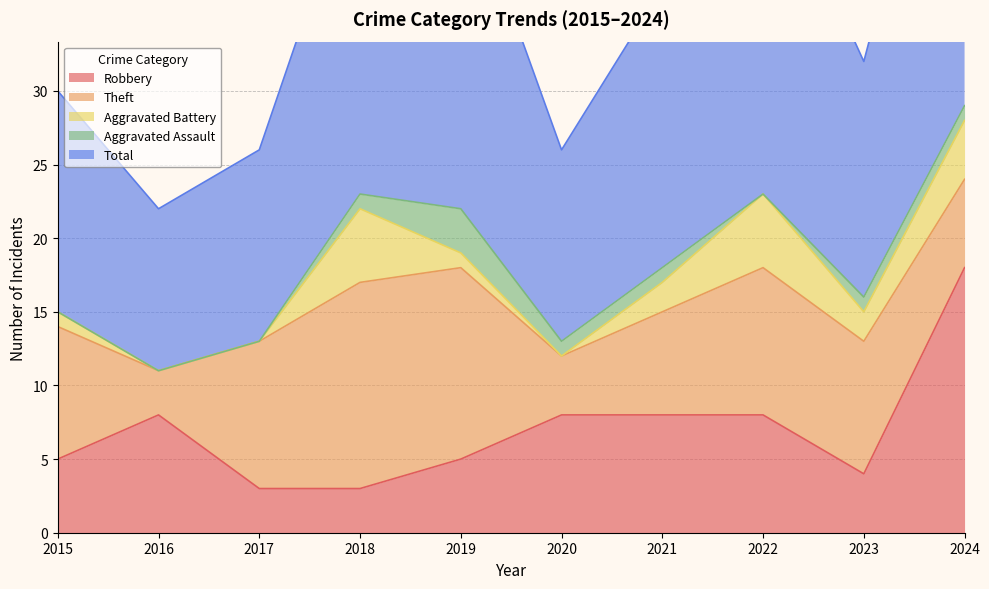

What is the difference between the highest and lowest values at 2016?

11